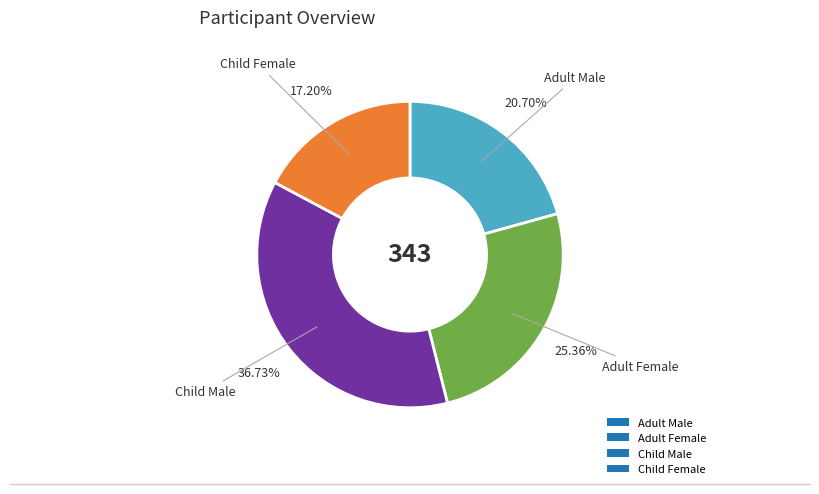

Combined, do Child Male and Adult Male account for over 50%?

Yes